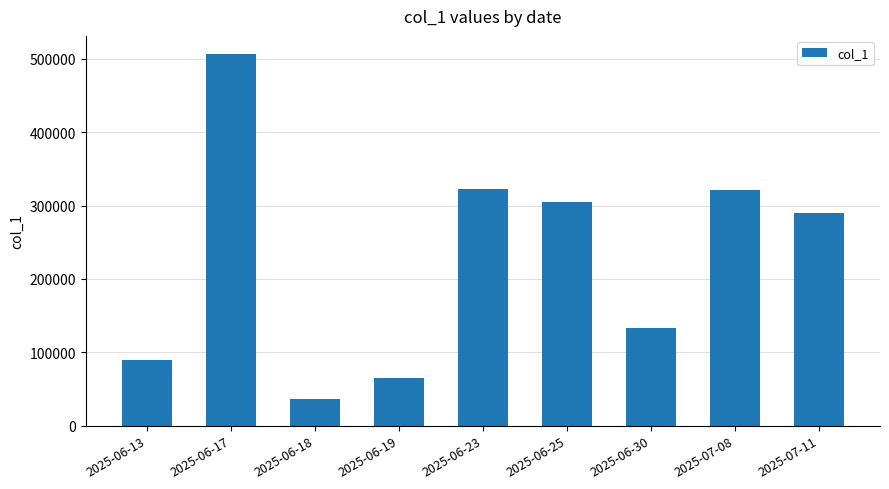

What is the smallest value displayed?

37000